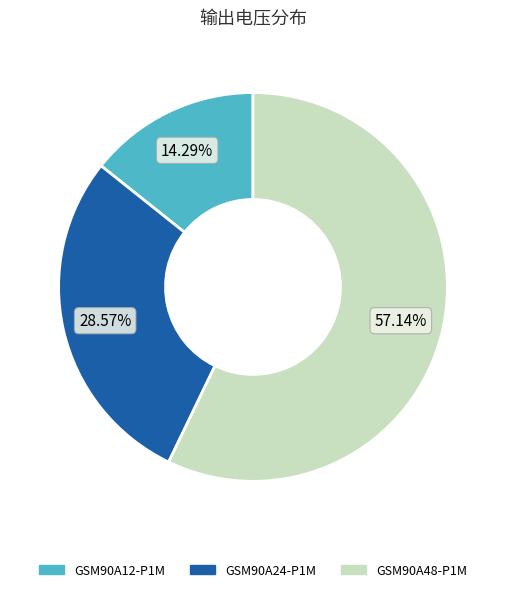

To the nearest percent, what percentage of the pie is GSM90A48-P1M?

57%